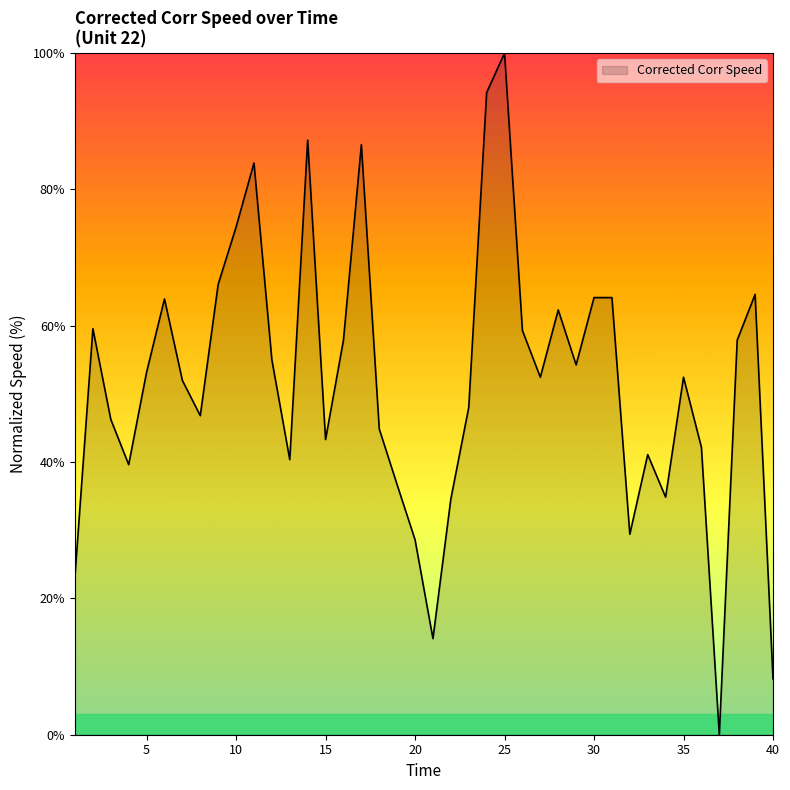

What is the difference between the maximum and second lowest values?

91.8